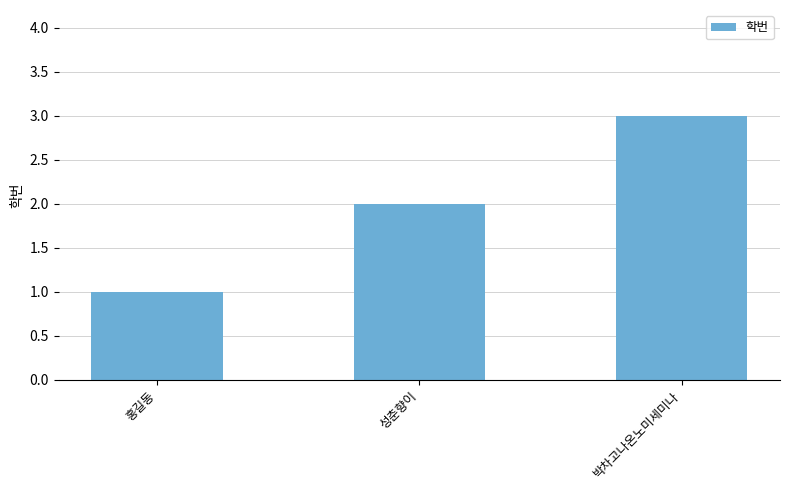

Approximately how many times larger is the value at 성춘향이 compared to 박차고나온노미세미나?

0.7